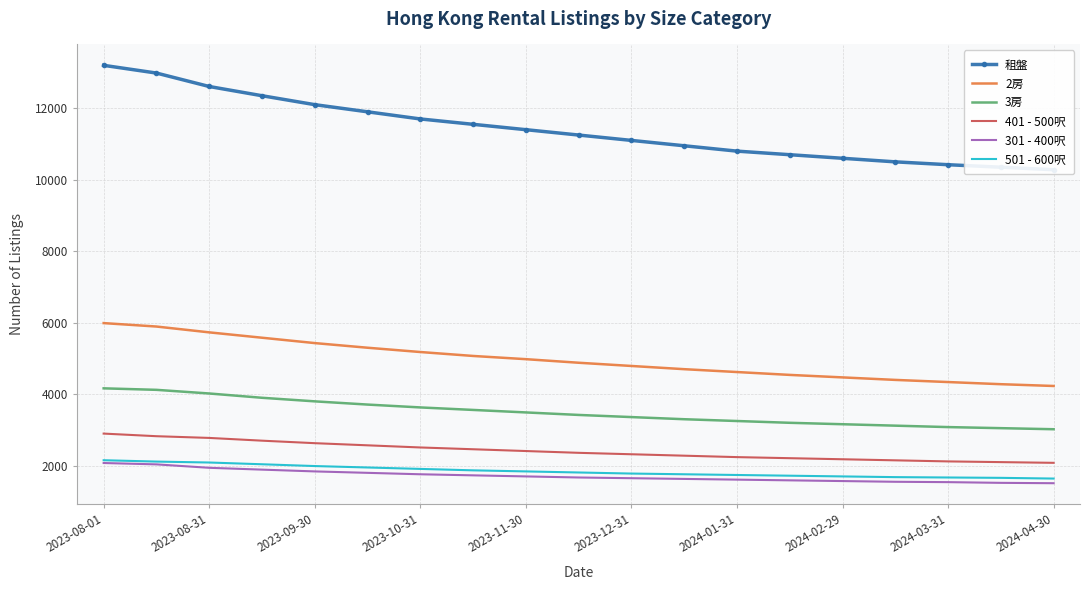

True or false: 501 - 600呎 and 2房 intersect in this chart.

False